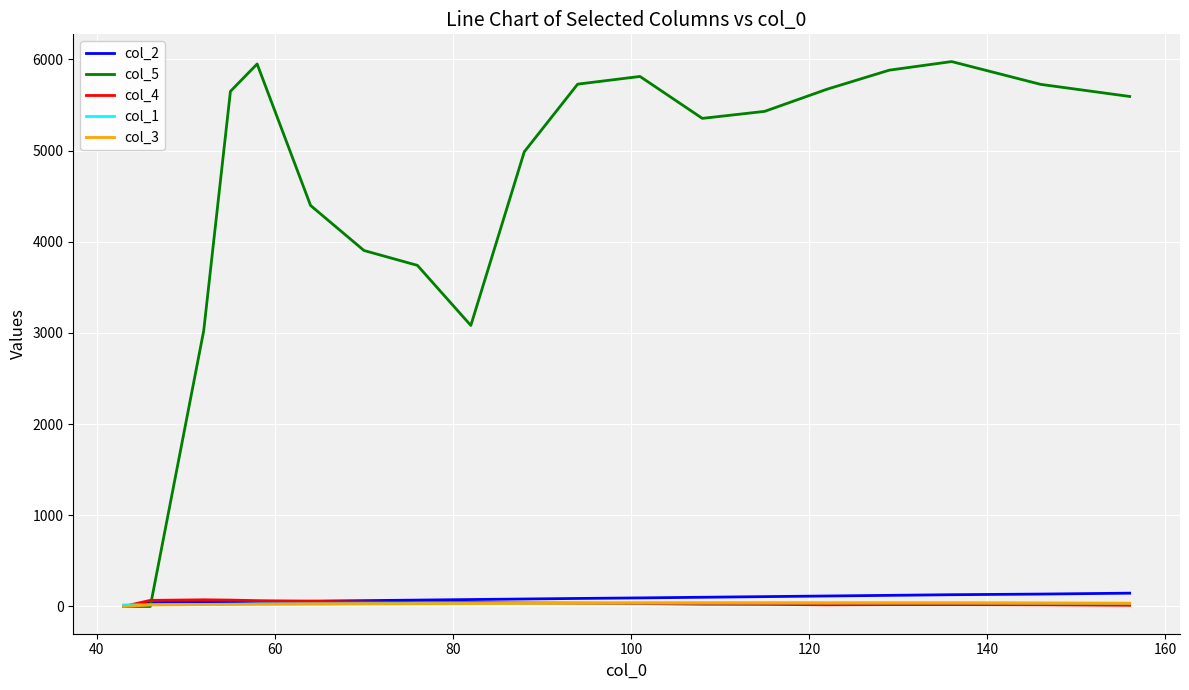

Which series has the largest total across all categories?

col_5